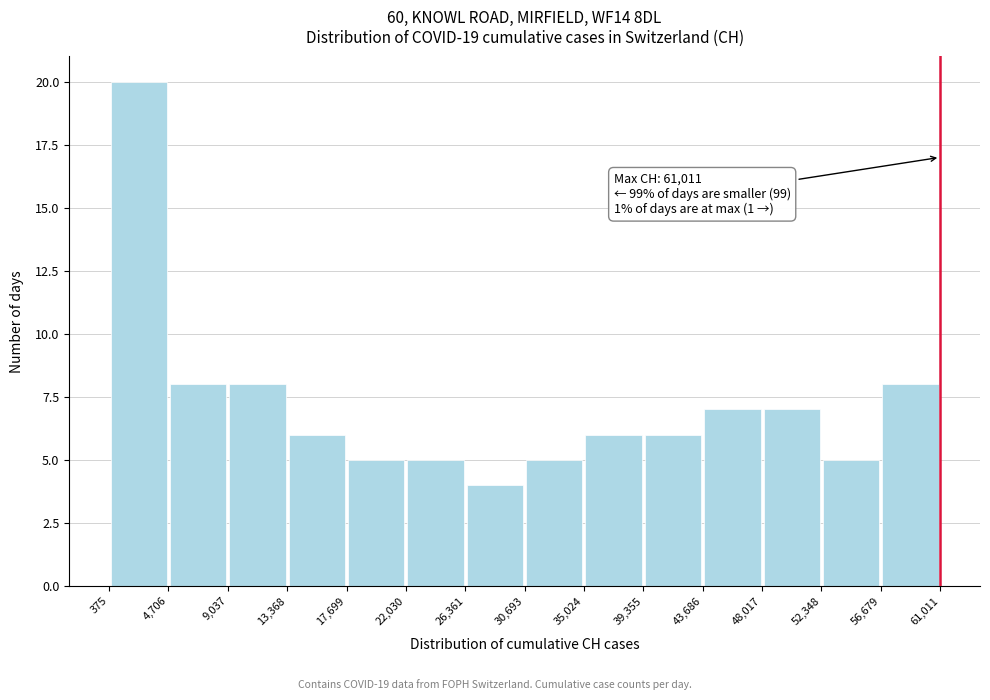

Which range on the x-axis has the tallest bar?

375 to 4,706